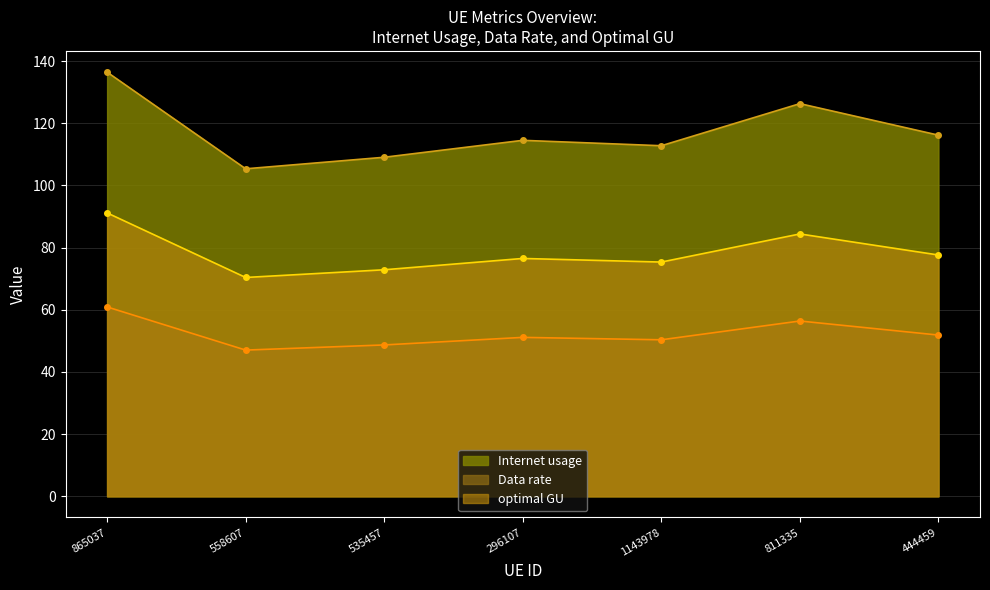

What is the difference between the Data rate values at 296107 and 535457?

2.4